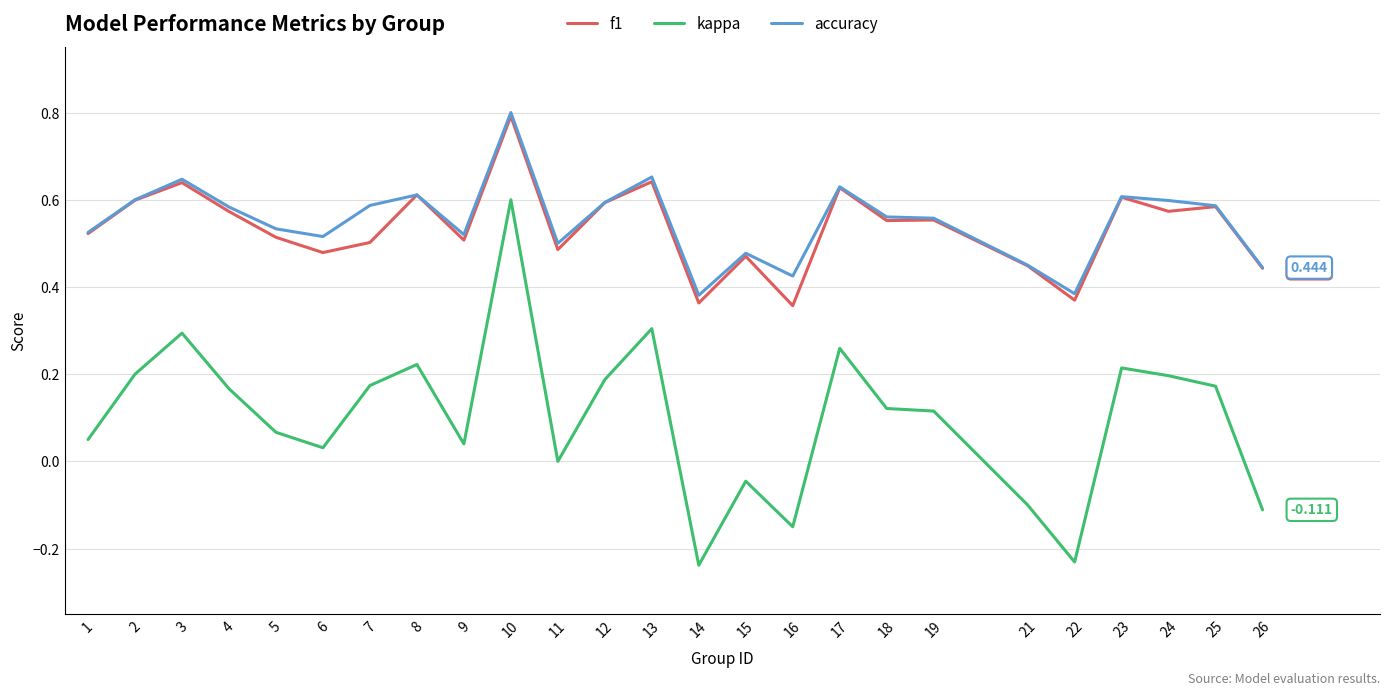

Which series has the widest spread of values?

kappa